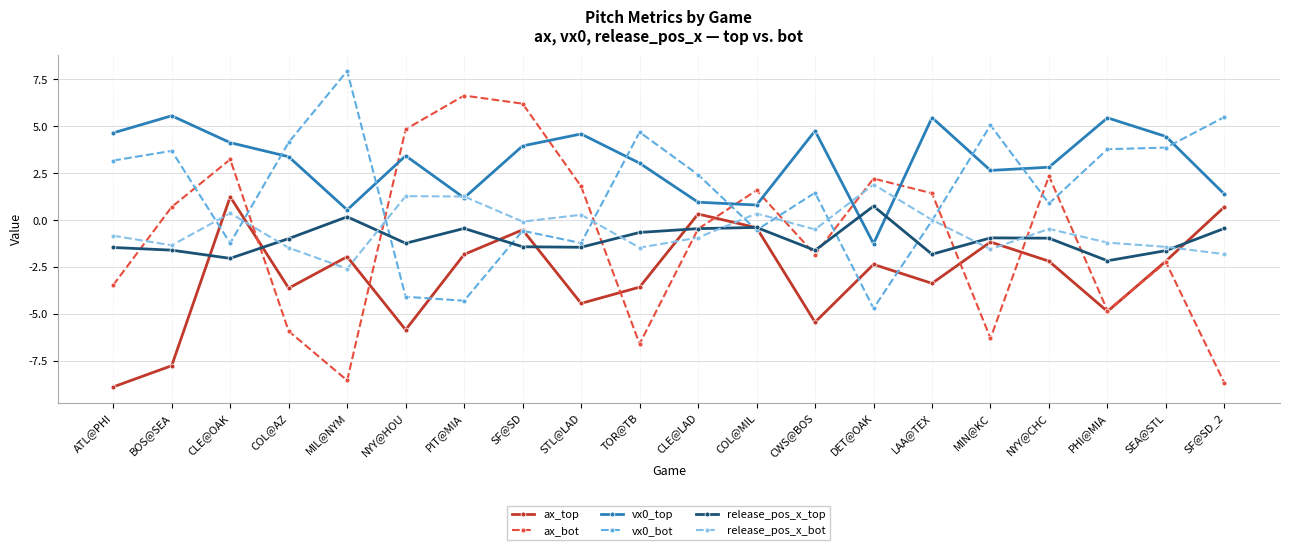

Which series ends up on top after the final intersection of release_pos_x_bot and ax_top?

ax_top